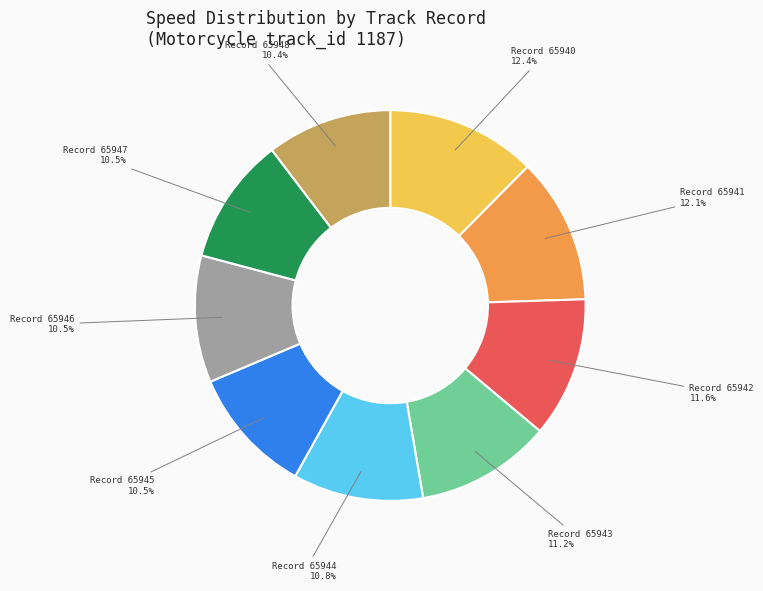

Count the number of slices in the pie.

9